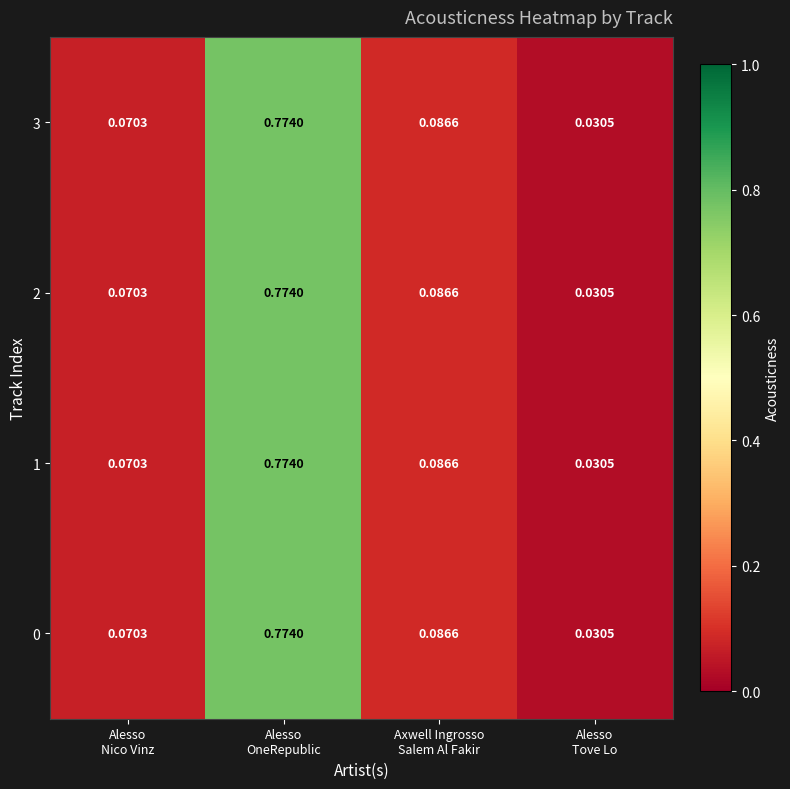

Count the number of data series in this chart.

4